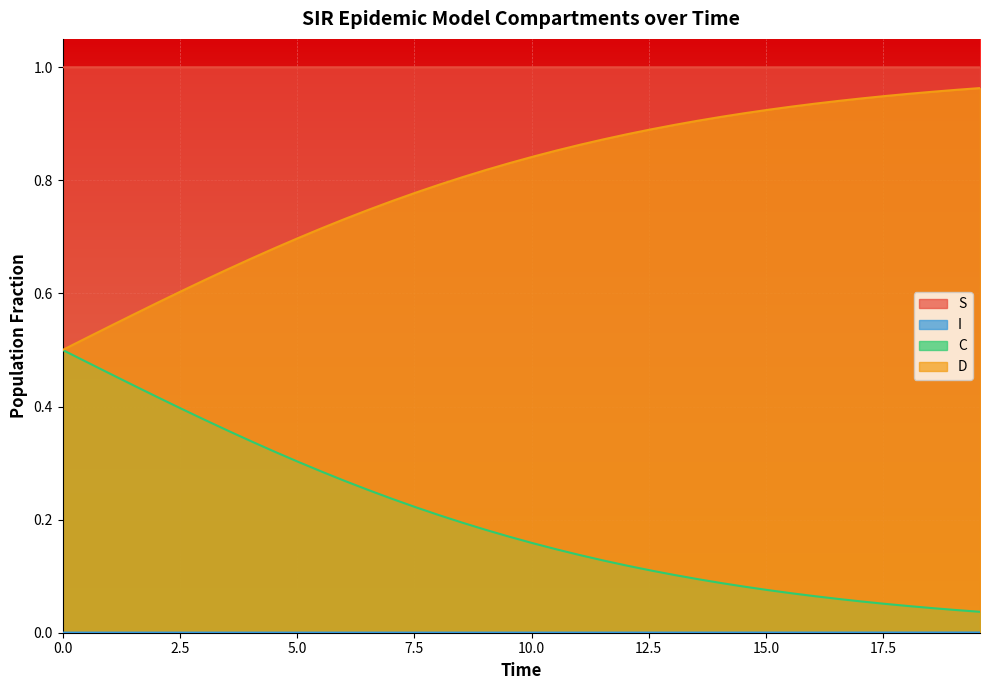

True or false: D and S intersect in this chart.

False